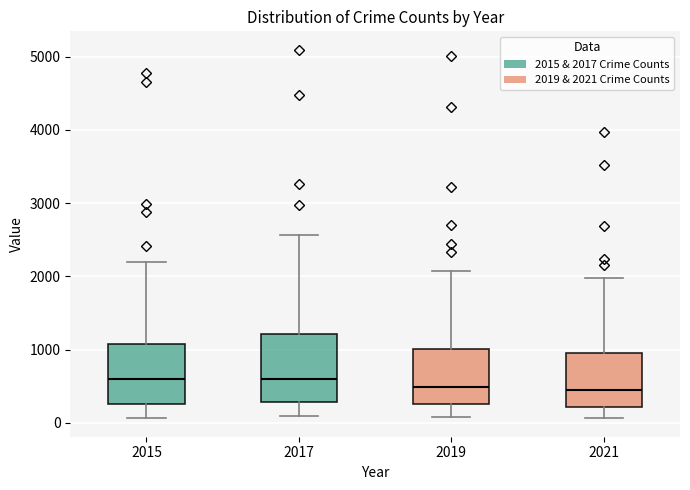

Reading left to right, transcribe this box plot: for each box, give where its median line is, the range the box spans, and where its two whiskers end, as read against the y-axis. The values are not printed on the chart, so give them approximately, as read against the axis.

2015: median 600, box 300 to 1100, whiskers 100 to 2200
2017: median 600, box 300 to 1200, whiskers 100 to 2600
2019: median 500, box 300 to 1000, whiskers 100 to 2100
2021: median 500, box 200 to 1000, whiskers 100 to 2000